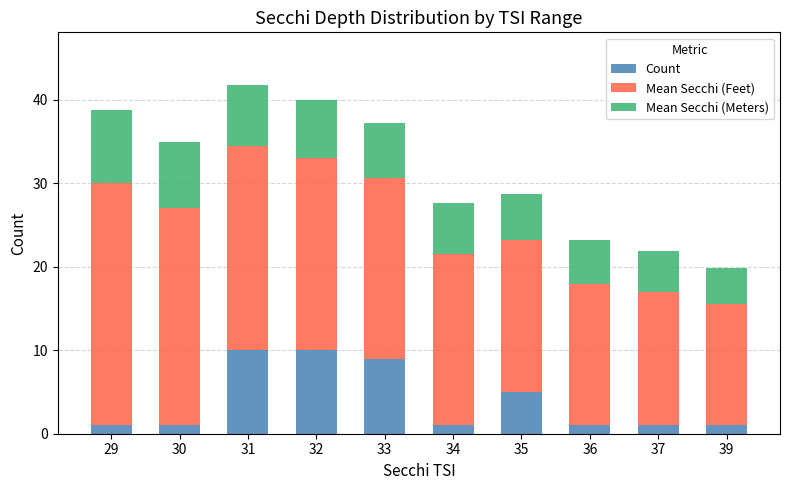

Reading left to right, transcribe the values for Count.

29=1.0	30=1.0	31=10.0	32=10.0	33=9.0	34=1.0	35=5.0	36=1.0	37=1.0	39=1.0